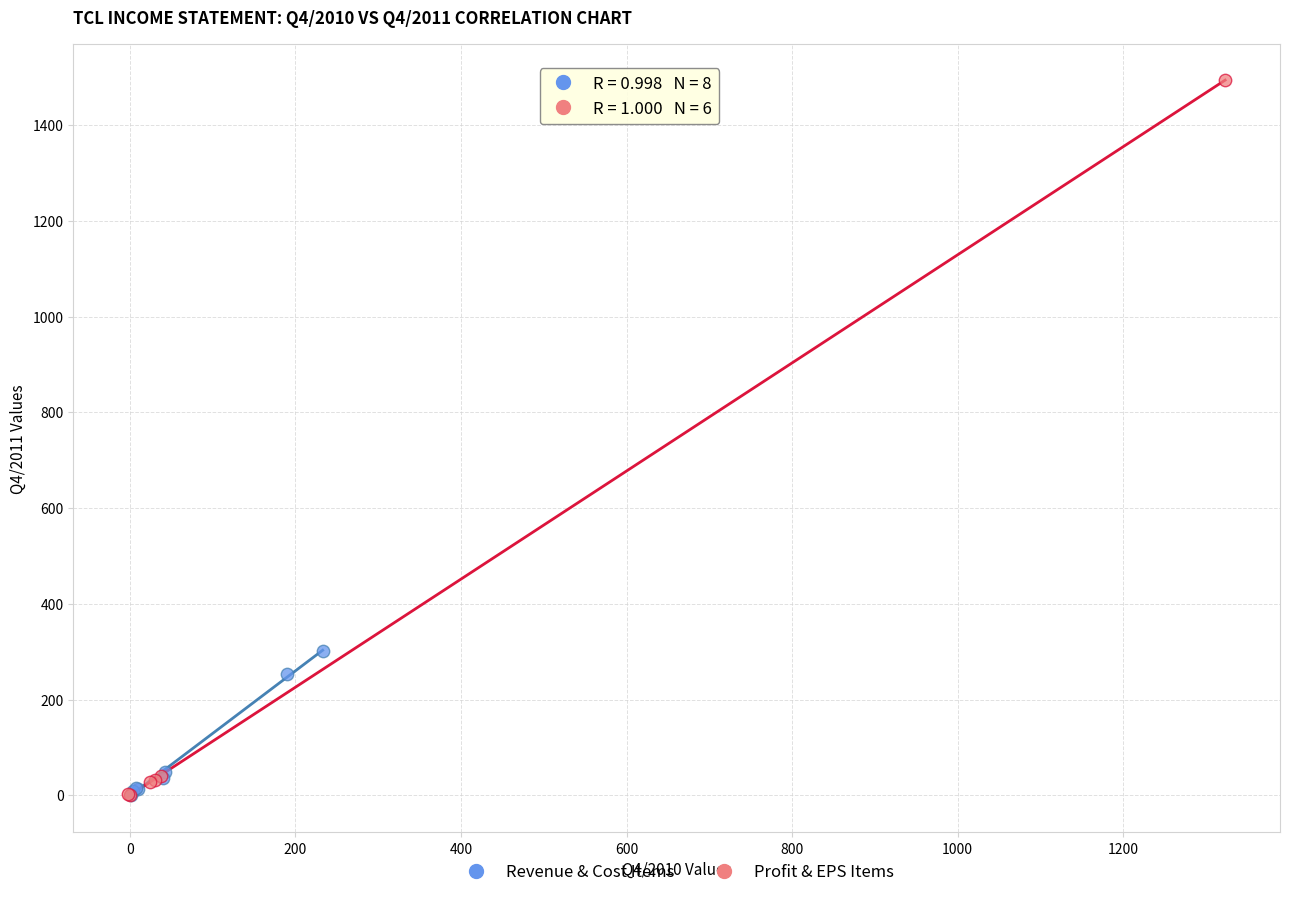

Which series contains the highest Y value?

Profit & EPS Items